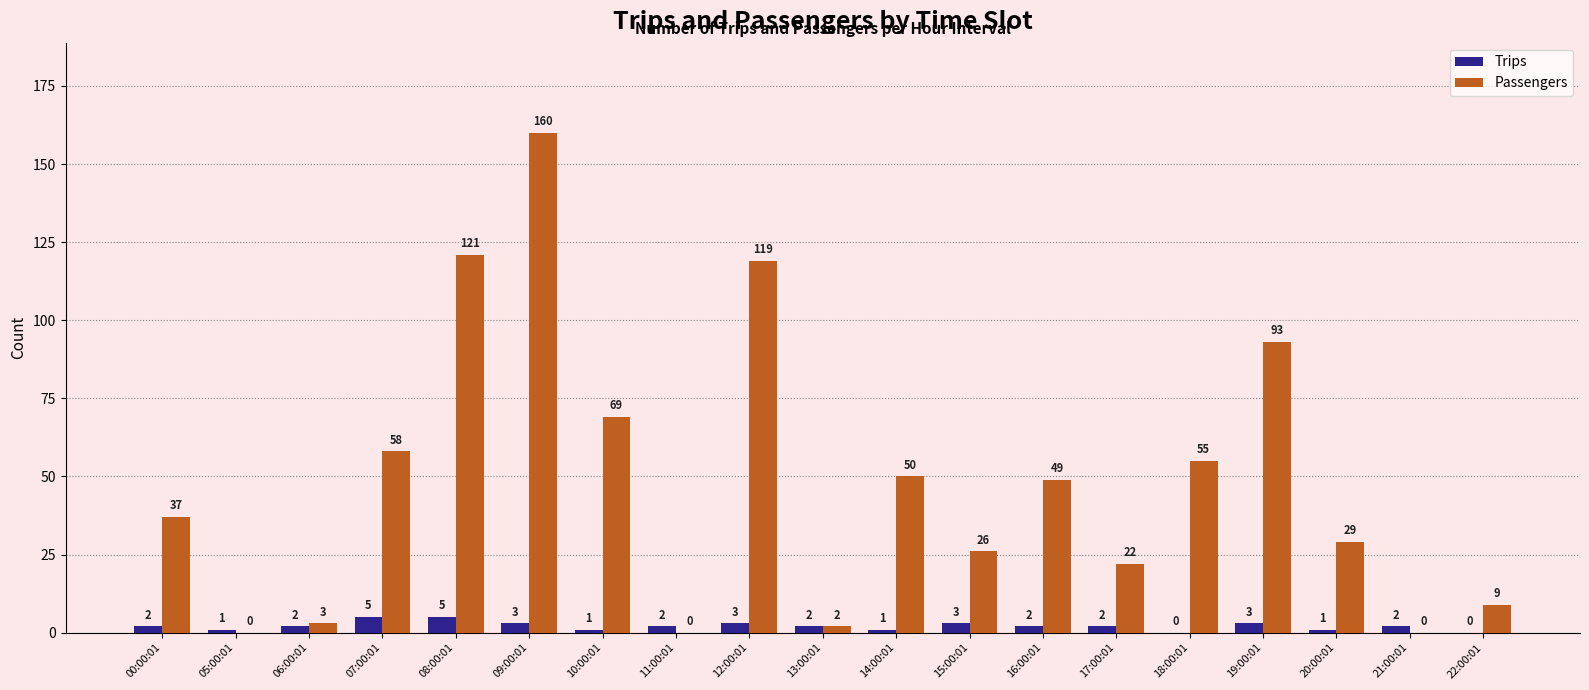

What is the maximum value shown in the chart?

160